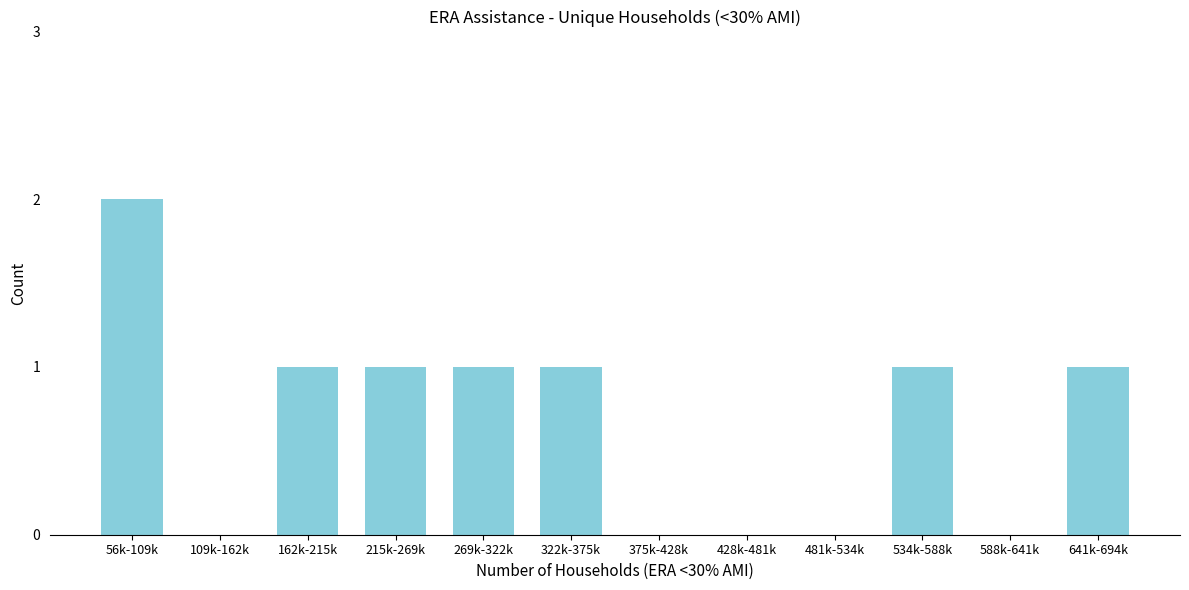

Reading right to left, transcribe all the data shown in this chart.

641k-694k=1	588k-641k=0	534k-588k=1	481k-534k=0	428k-481k=0	375k-428k=0	322k-375k=1	269k-322k=1	215k-269k=1	162k-215k=1	109k-162k=0	56k-109k=2